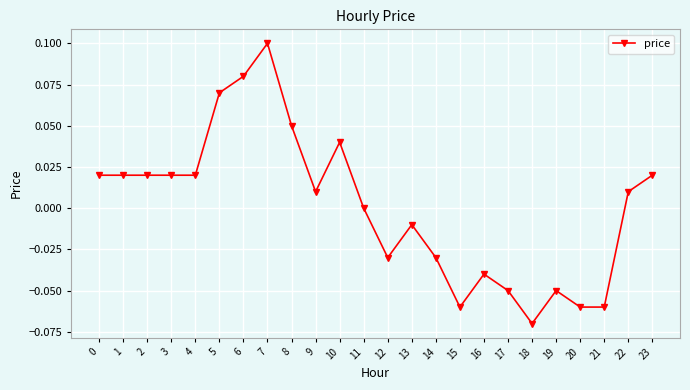

Which category has the lowest value across all series?

18